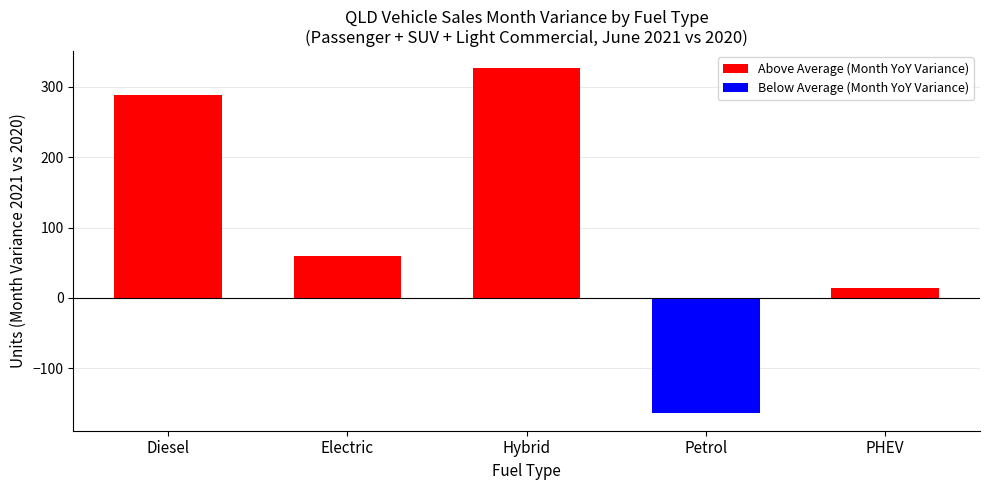

The value at Electric is 18. True or false?

False